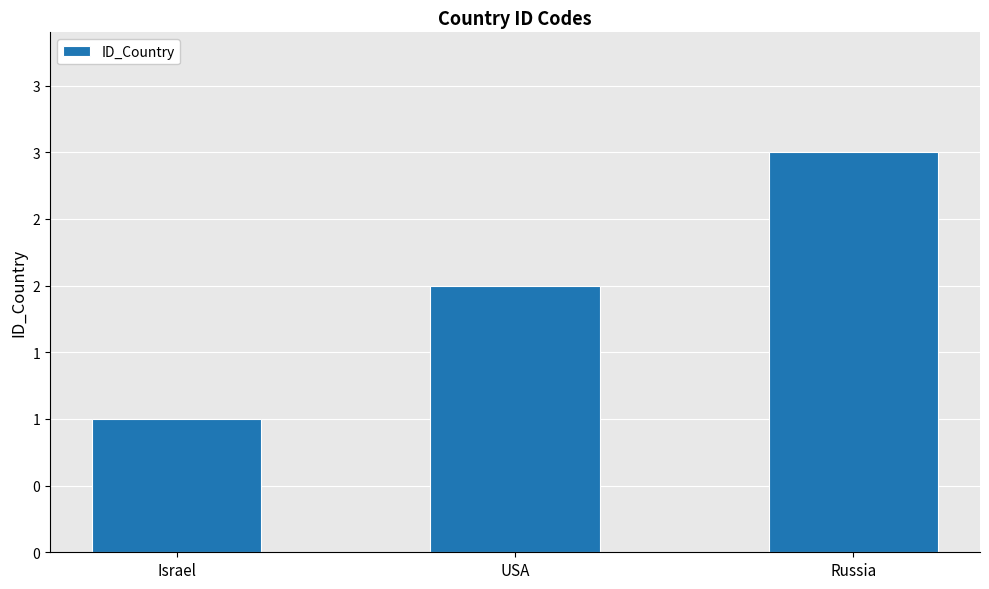

Reading left to right, extract all data points from this chart.

1	2	3